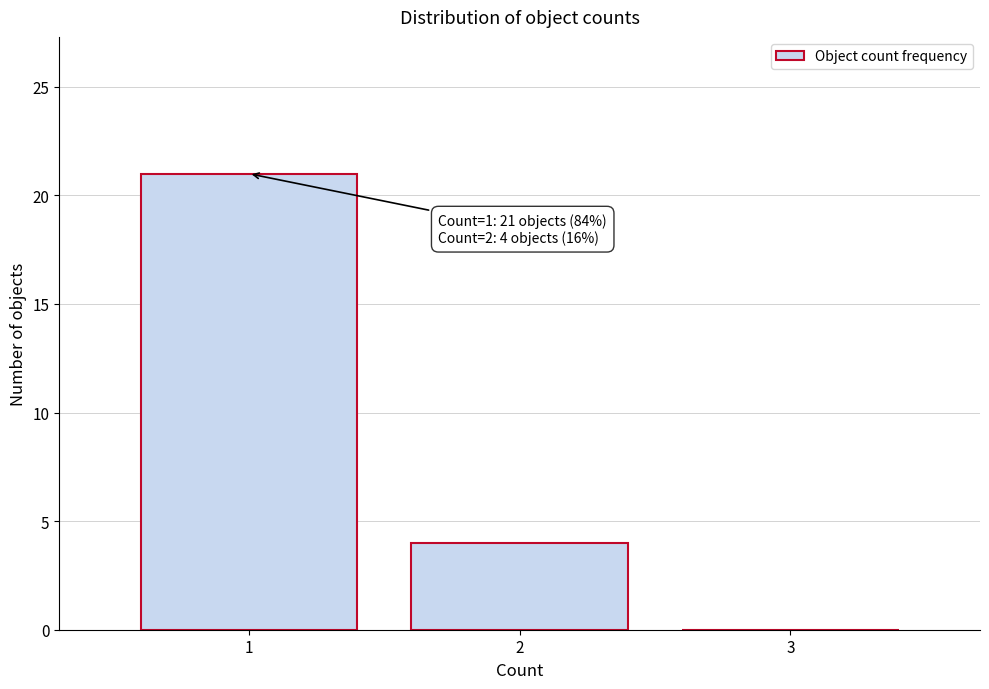

Over which range of the x-axis is the bar tallest?

0.5 to 1.5